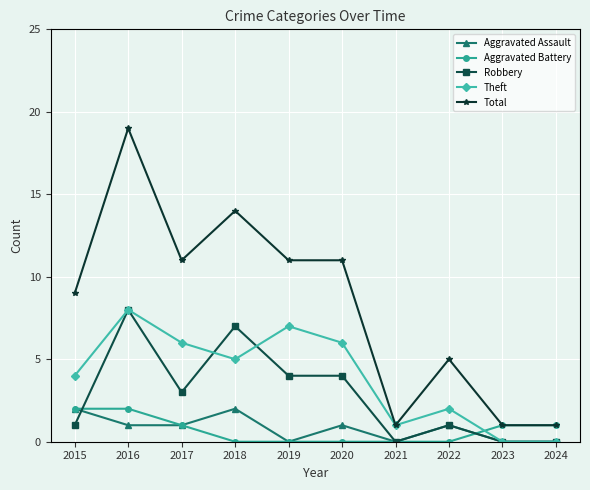

Which series has the largest total across all categories?

Total